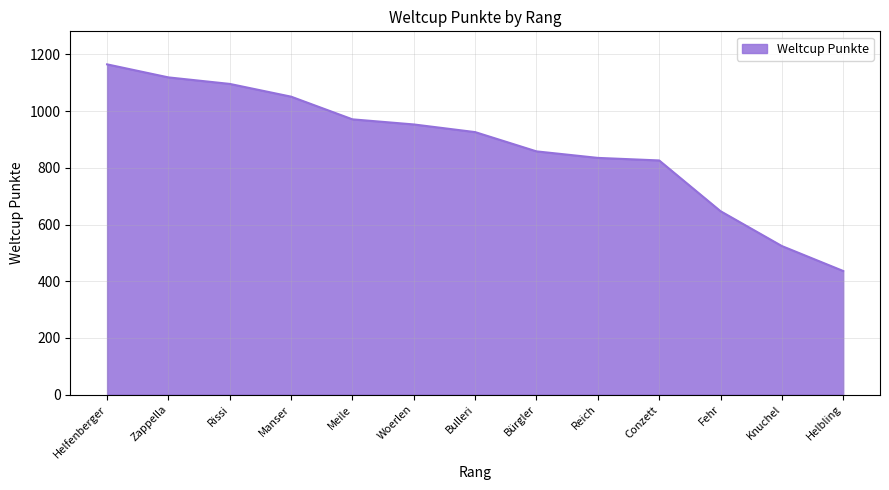

Reading right to left, extract all data points from this chart.

436	524	647	826	835	858	926	953	971	1051	1096	1119	1165